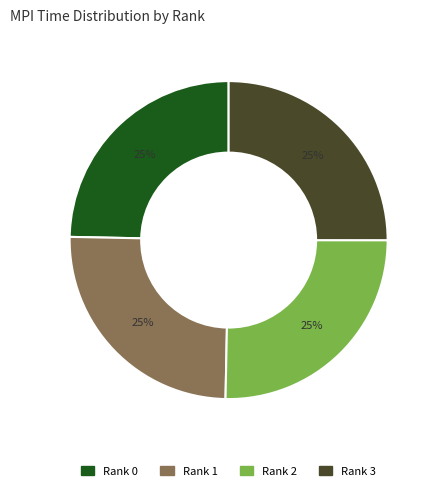

The Rank 2 slice represents 39% of the pie. True or false?

False